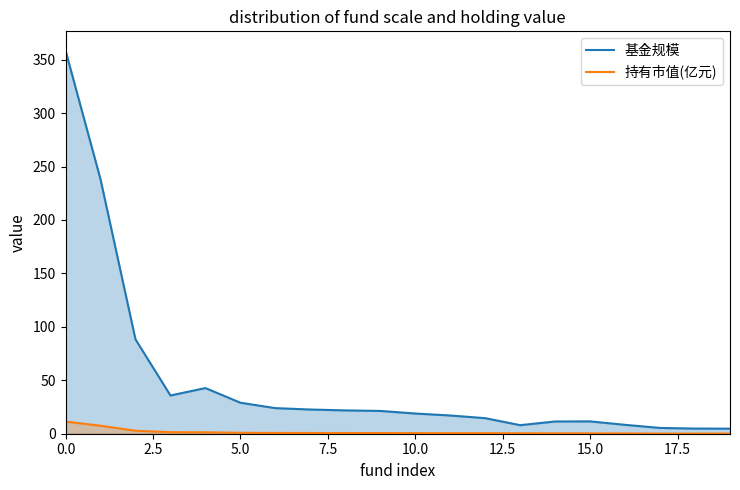

True or false: 基金规模 and 持有市值(亿元) intersect in this chart.

False